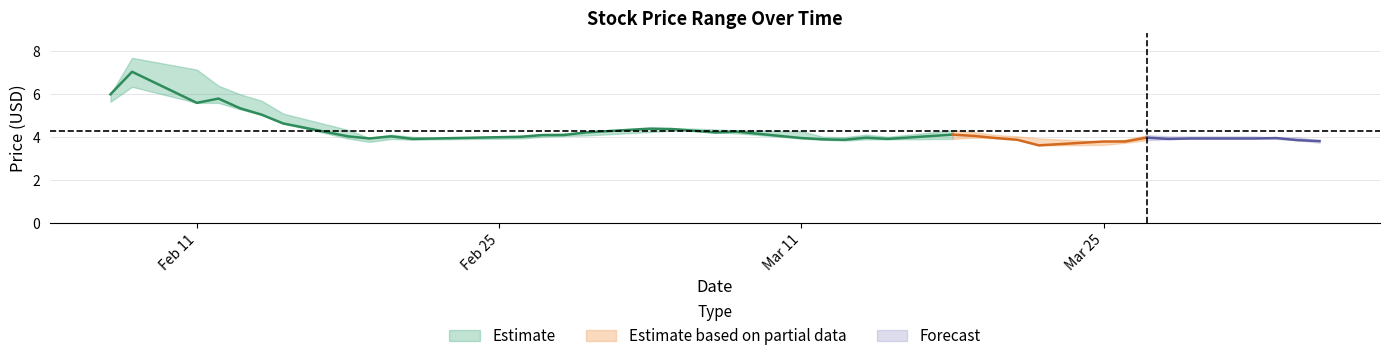

Does the chart display data point markers on the line(s)?

No